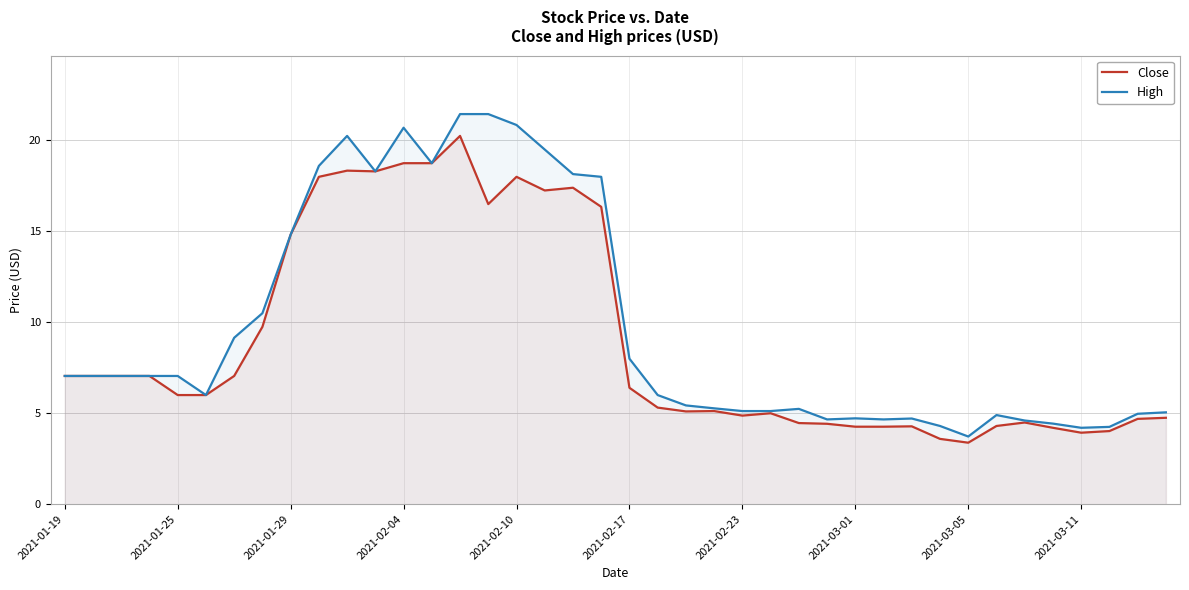

Does the chart have visible grid lines?

Yes